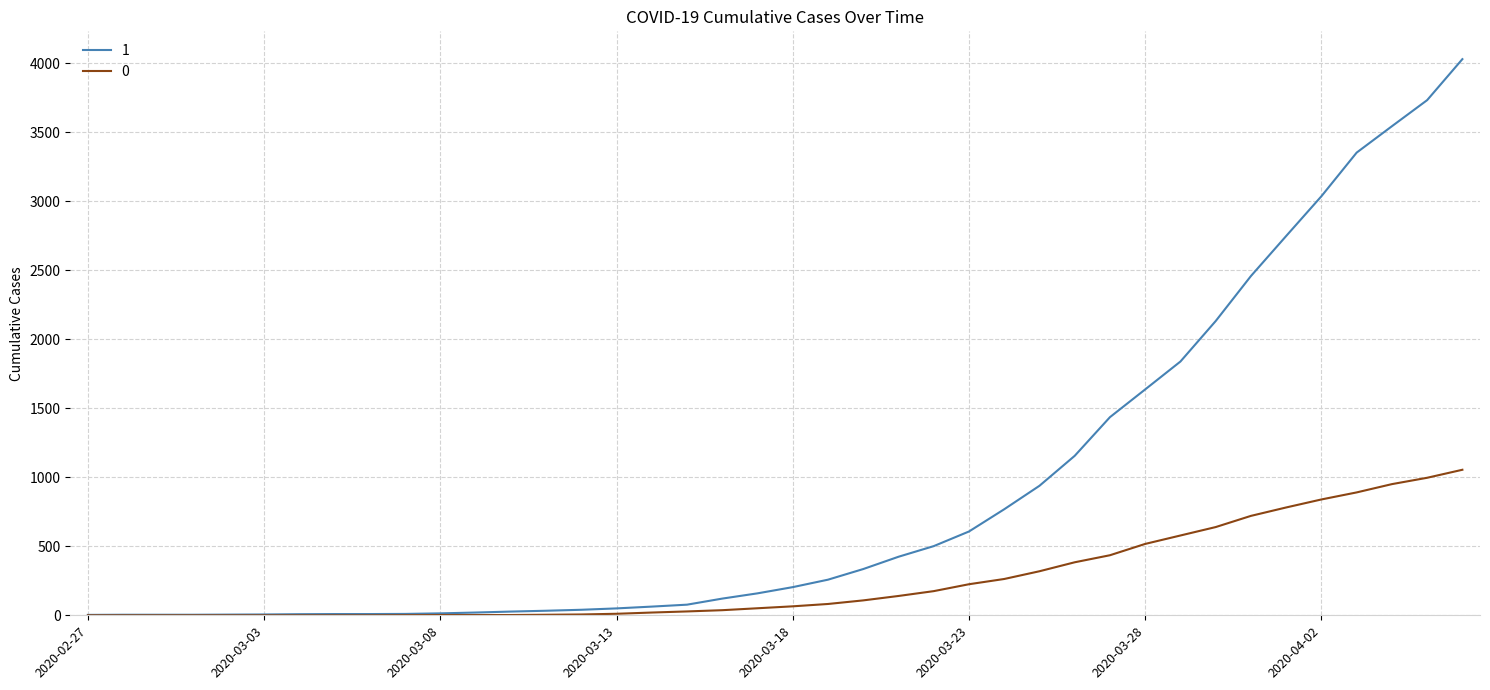

How many series are shown in this chart?

2